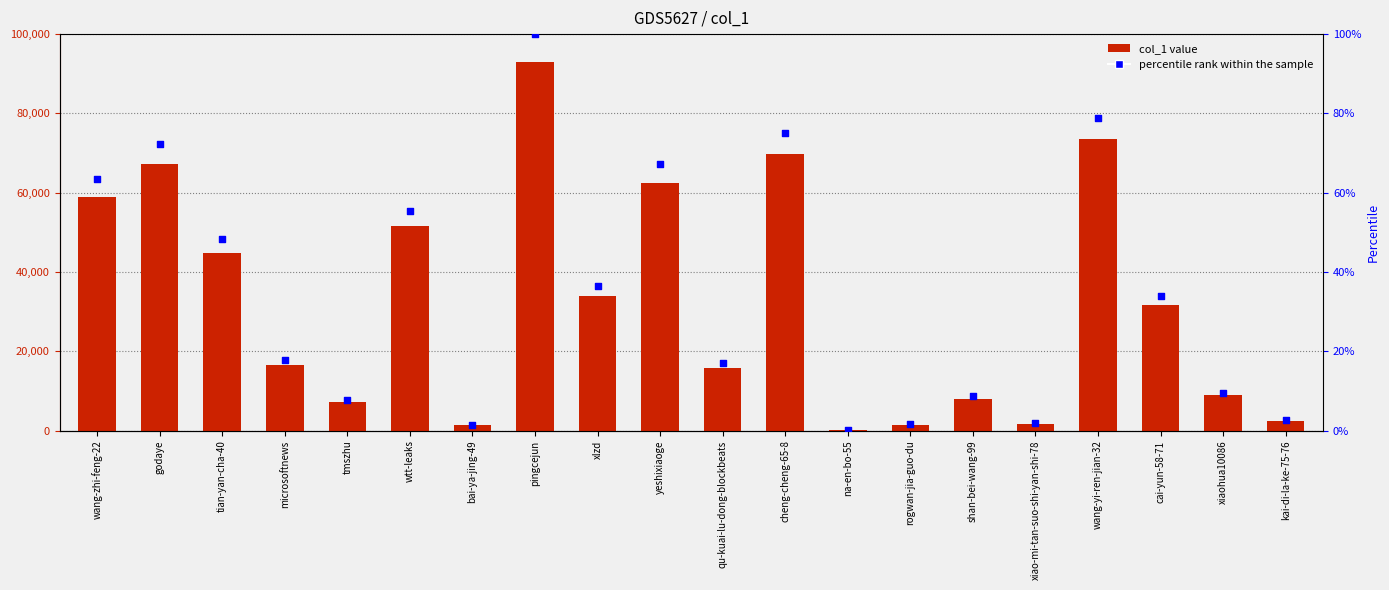

At which category is the sum across all series the highest?

pingcejun